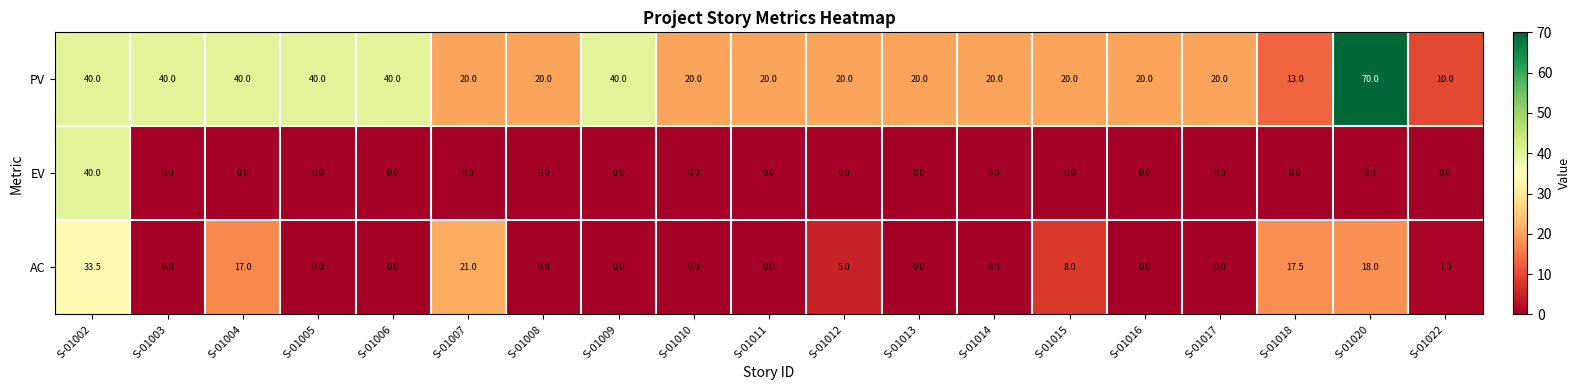

How many positive values does the AC series have?

8